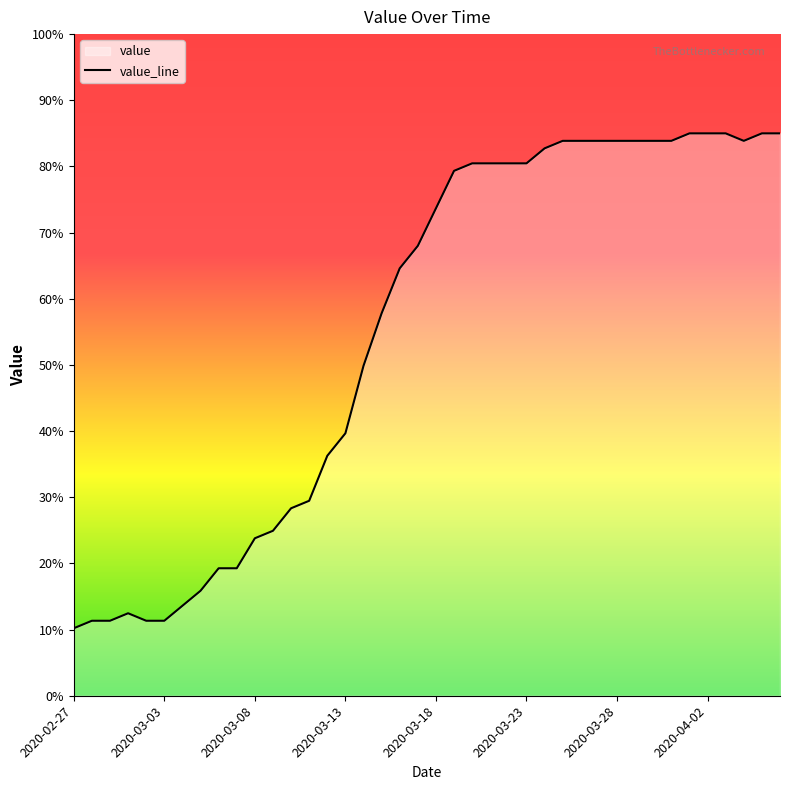

What is the greatest value displayed?

85.0